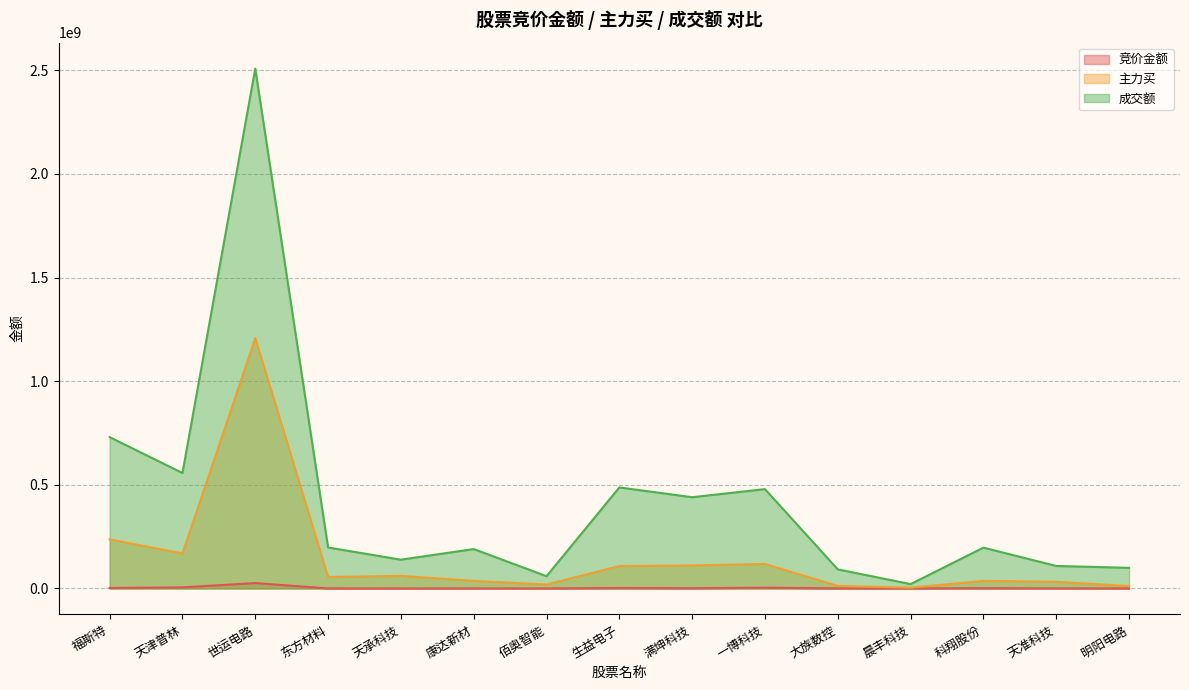

Reading left to right, transcribe all the data shown in this chart.

竞价金额: 福斯特=2317554	天津普林=5282438	世运电路=26036201	东方材料=229458	天承科技=22600	康达新材=260574	佰奥智能=198686	生益电子=2039812	满坤科技=1117600	一博科技=3802400	大族数控=465828	晨丰科技=130486	科翔股份=1306194	天准科技=360579	明阳电路=288420
主力买: 福斯特=236790395	天津普林=169010058	世运电路=1207745863	东方材料=55304112	天承科技=60850163	康达新材=36747499	佰奥智能=18919468	生益电子=108290160	满坤科技=111209821	一博科技=118164705	大族数控=12238051	晨丰科技=3902966	科翔股份=36523474	天准科技=32366825	明阳电路=11389320
成交额: 福斯特=730191974	天津普林=557126510	世运电路=2507878858	东方材料=197850942	天承科技=138857749	康达新材=190164227	佰奥智能=59224596	生益电子=487459041	满坤科技=440239607	一博科技=479253678	大族数控=92161050	晨丰科技=21097402	科翔股份=197056974	天准科技=108555302	明阳电路=99538625